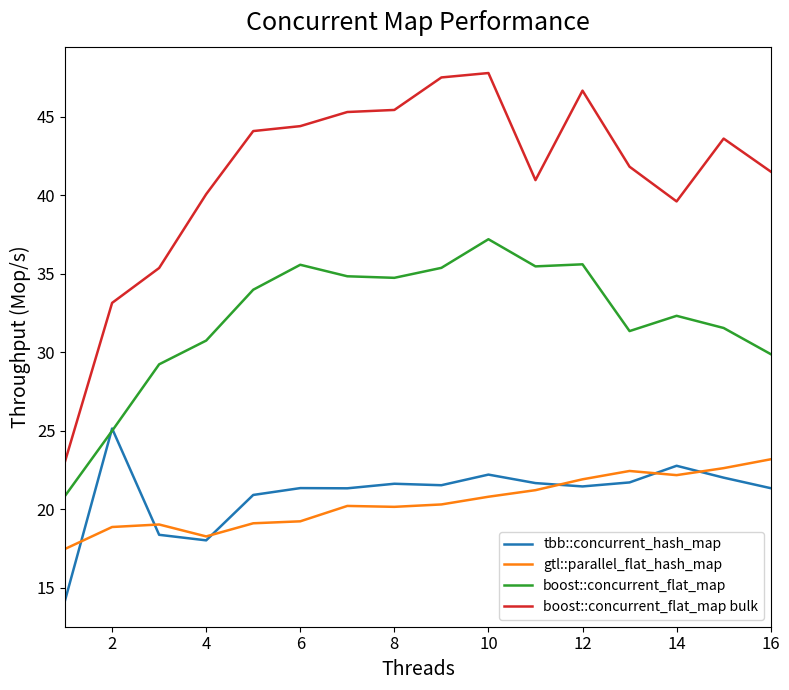

True or false: gtl::parallel_flat_hash_map and boost::concurrent_flat_map intersect in this chart.

False